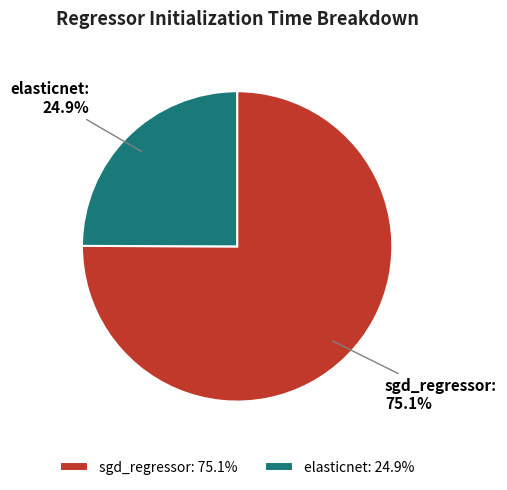

To the nearest percent, what is the difference between the elasticnet and sgd_regressor slice percentages?

50%